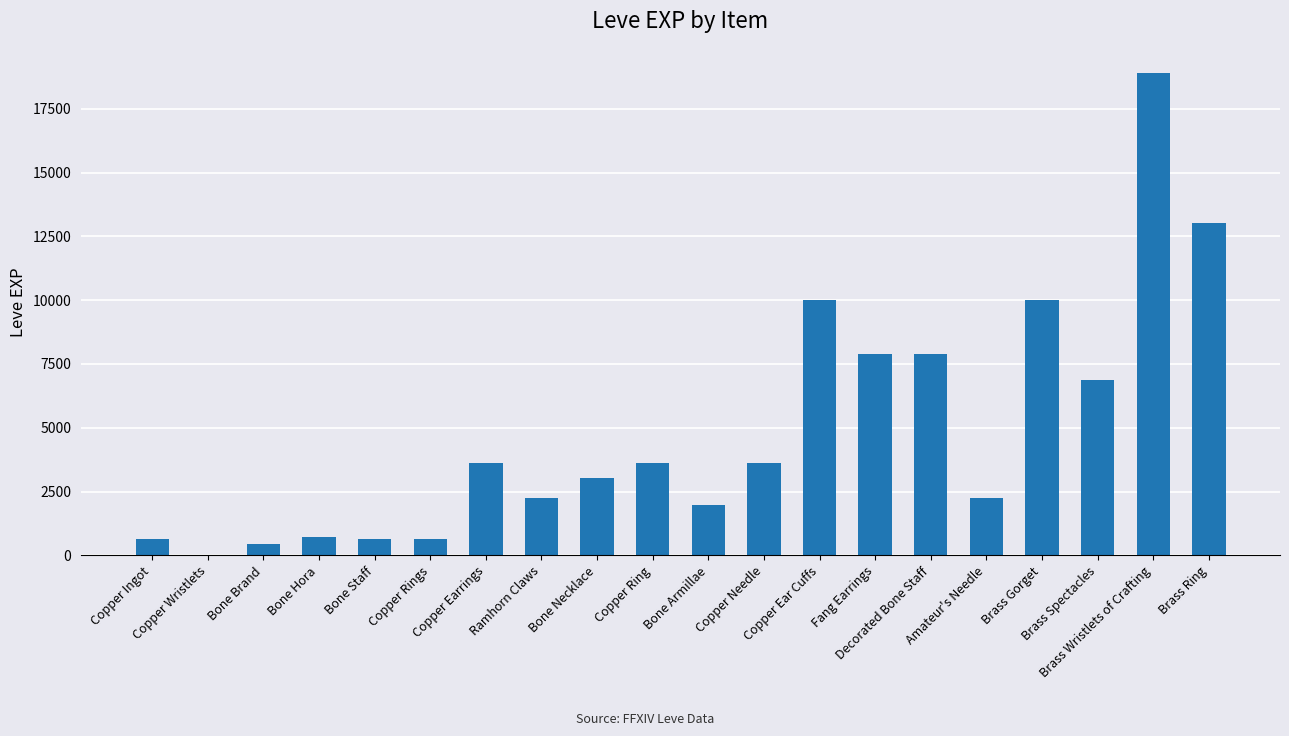

Reading left to right, list all the values displayed in this chart.

630	1	450	720	630	630	3600	2230	3040	3600	1980	3600	9990	7880	7880	2230	9990	6880	18910	13040